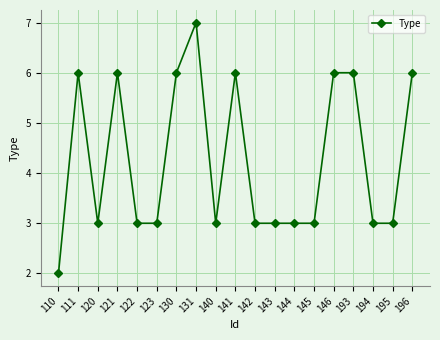

Reading right to left, what are all the values shown in this chart?

6	3	3	6	6	3	3	3	3	6	3	7	6	3	3	6	3	6	2